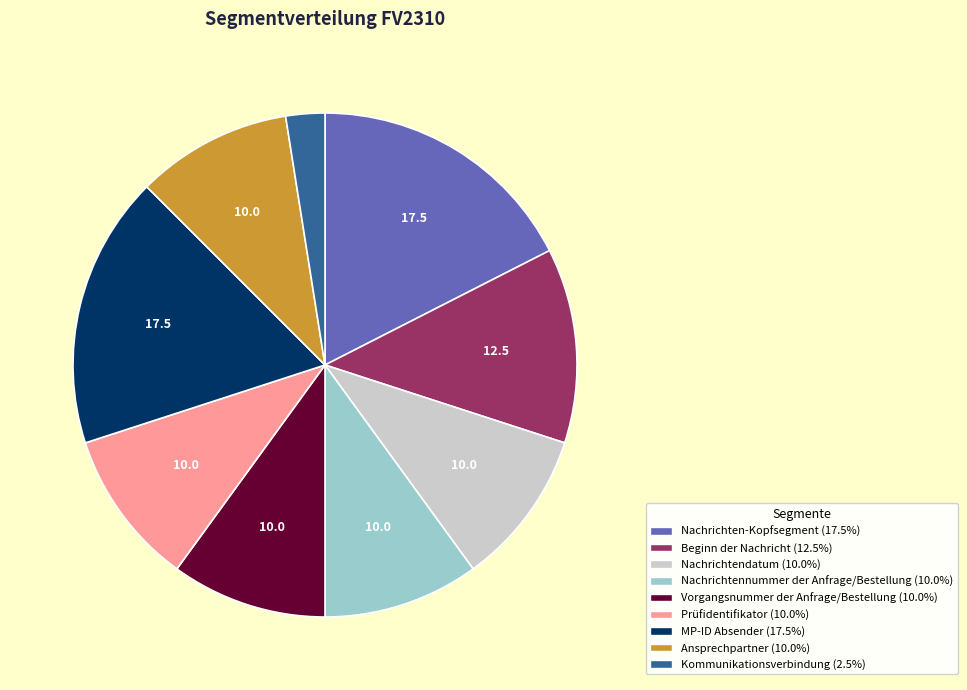

Does any single category account for the majority?

No